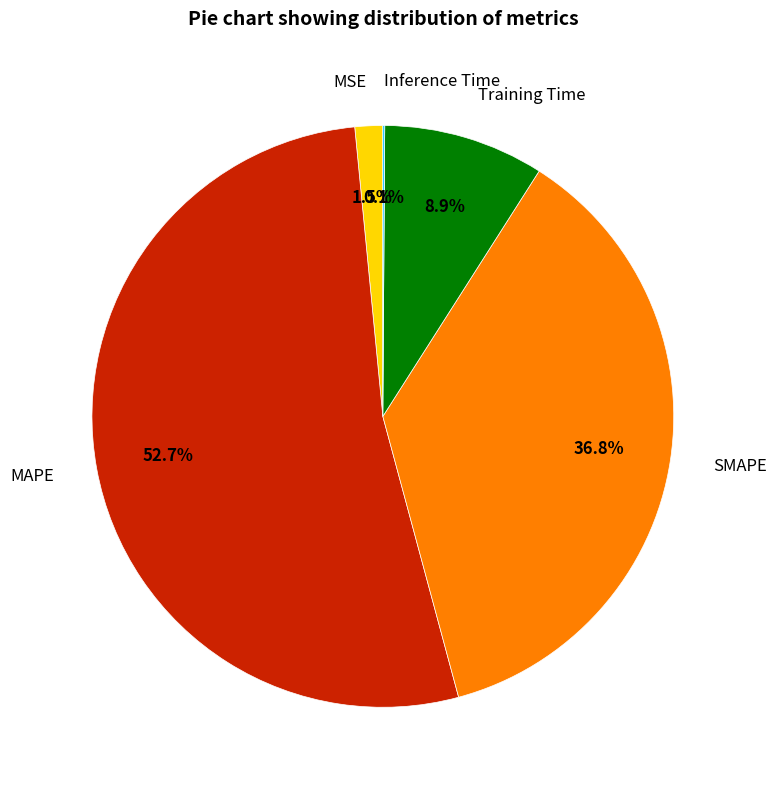

Which category has the biggest portion of the pie?

MAPE